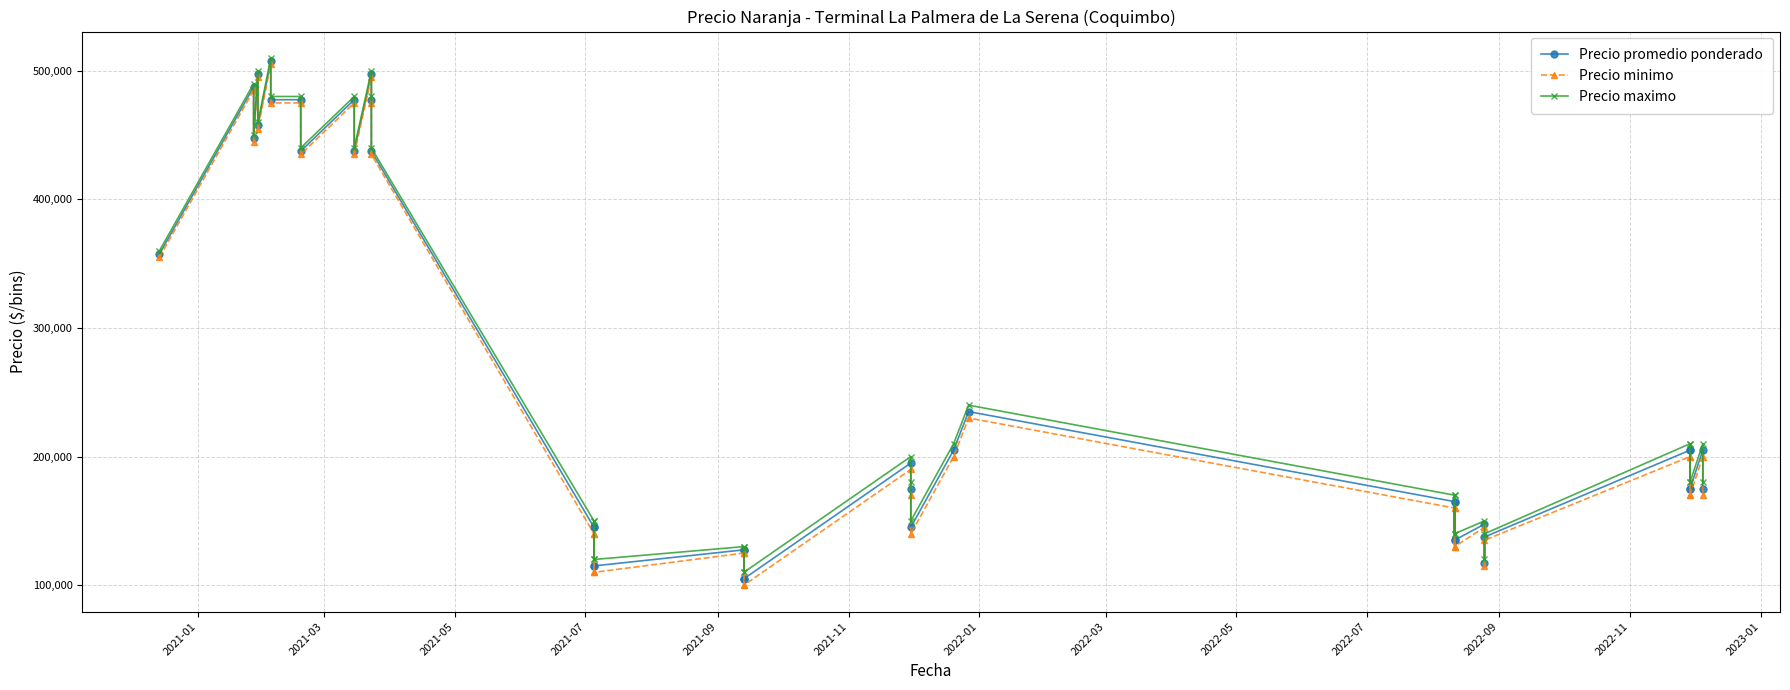

True or false: Precio maximo and Precio promedio ponderado cross at least once.

False